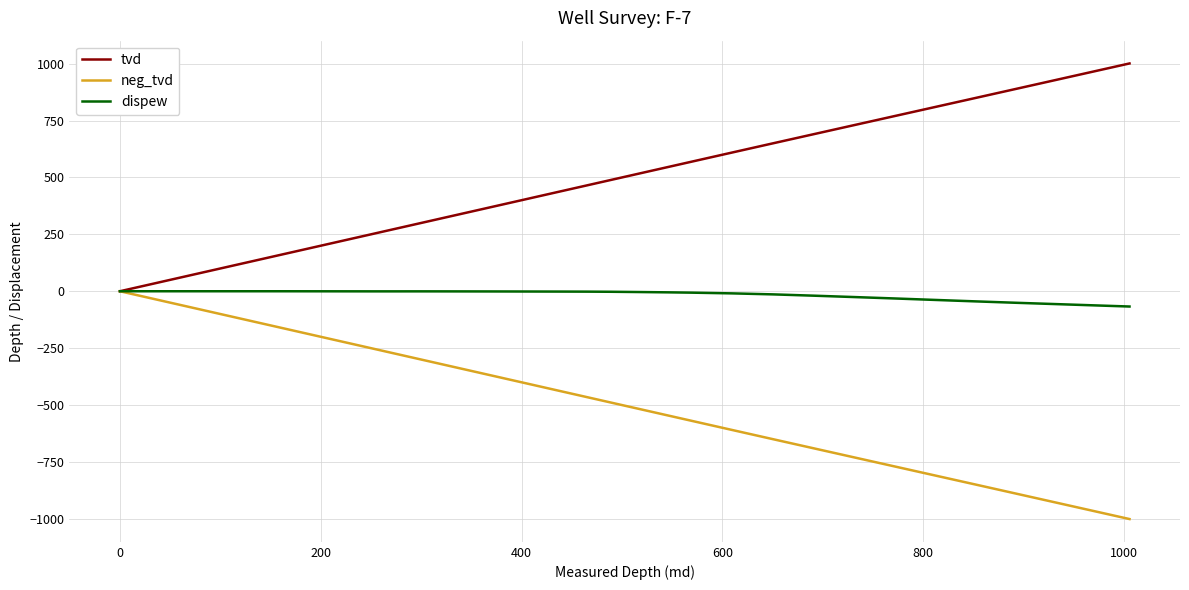

Which series has the largest total across all categories?

tvd